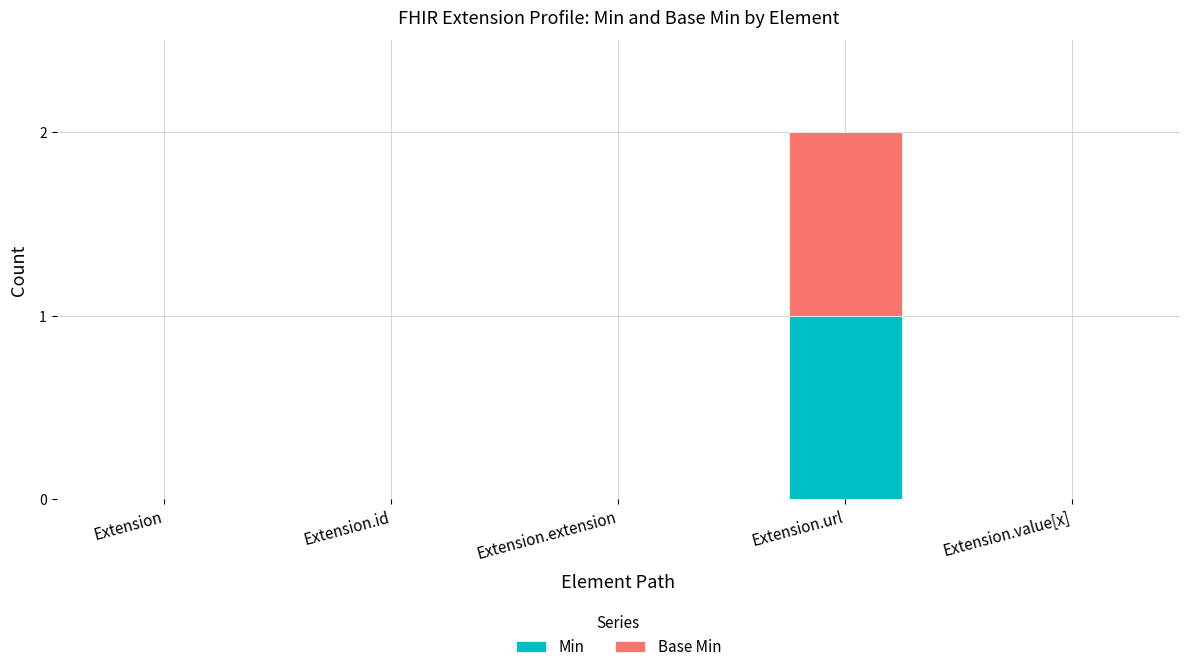

Does the chart contain stacked bars?

Yes